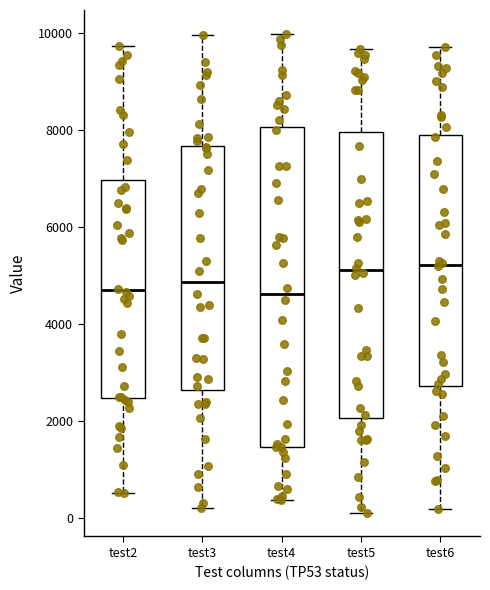

Where does the upper whisker of the box for test3 end on the y-axis? The values are not printed on the chart, so give them approximately, as read against the axis.

10000